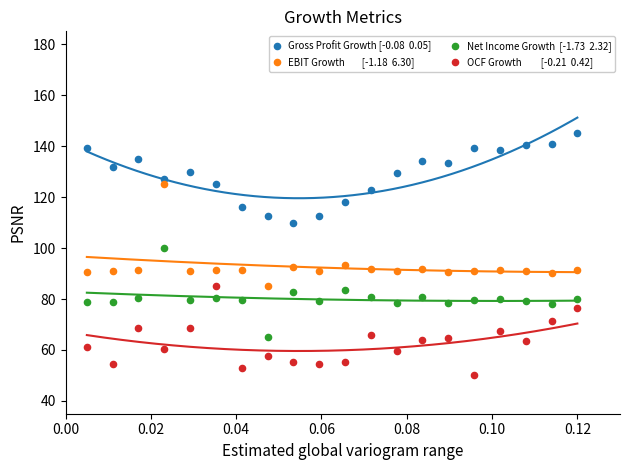

Across all data points, what is the range of Y values (max minus min)?

95.0